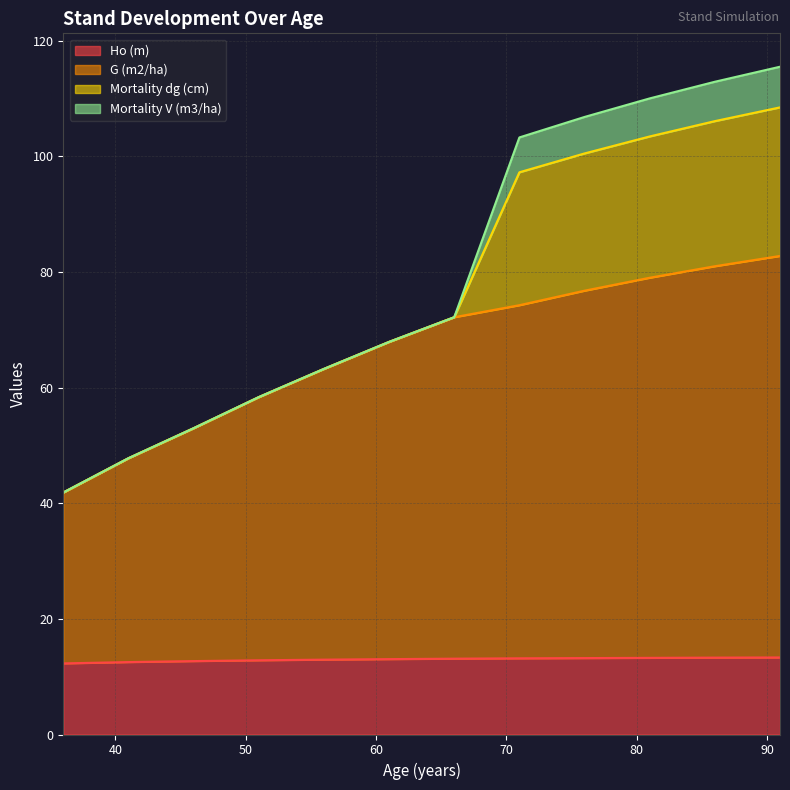

Between 66 and 56, which is larger?

66